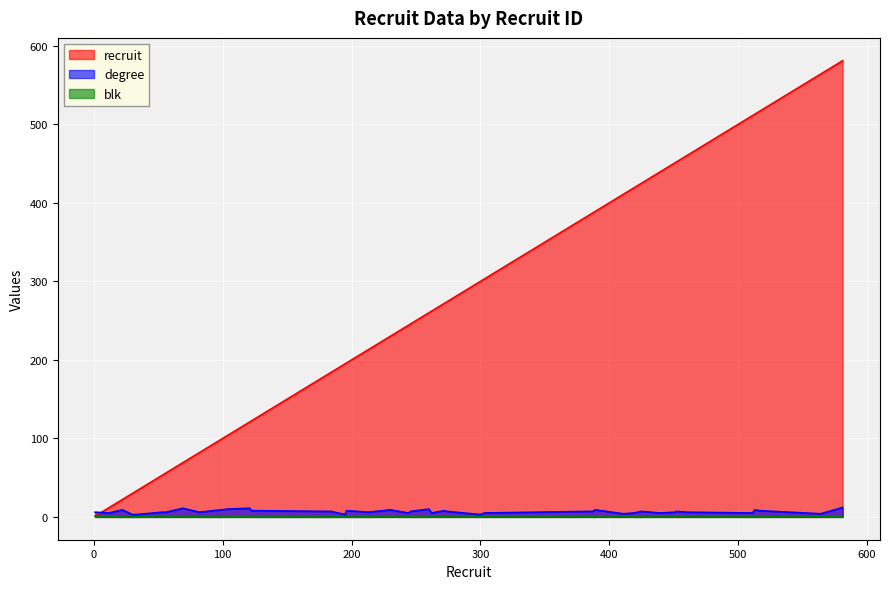

Which series ends up on top after the final intersection of degree and recruit?

recruit